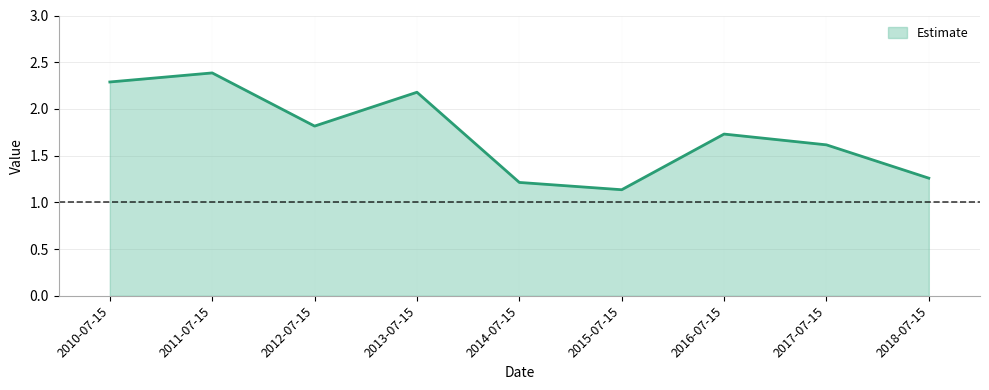

What value does the data have at 2012-07-15?

1.8